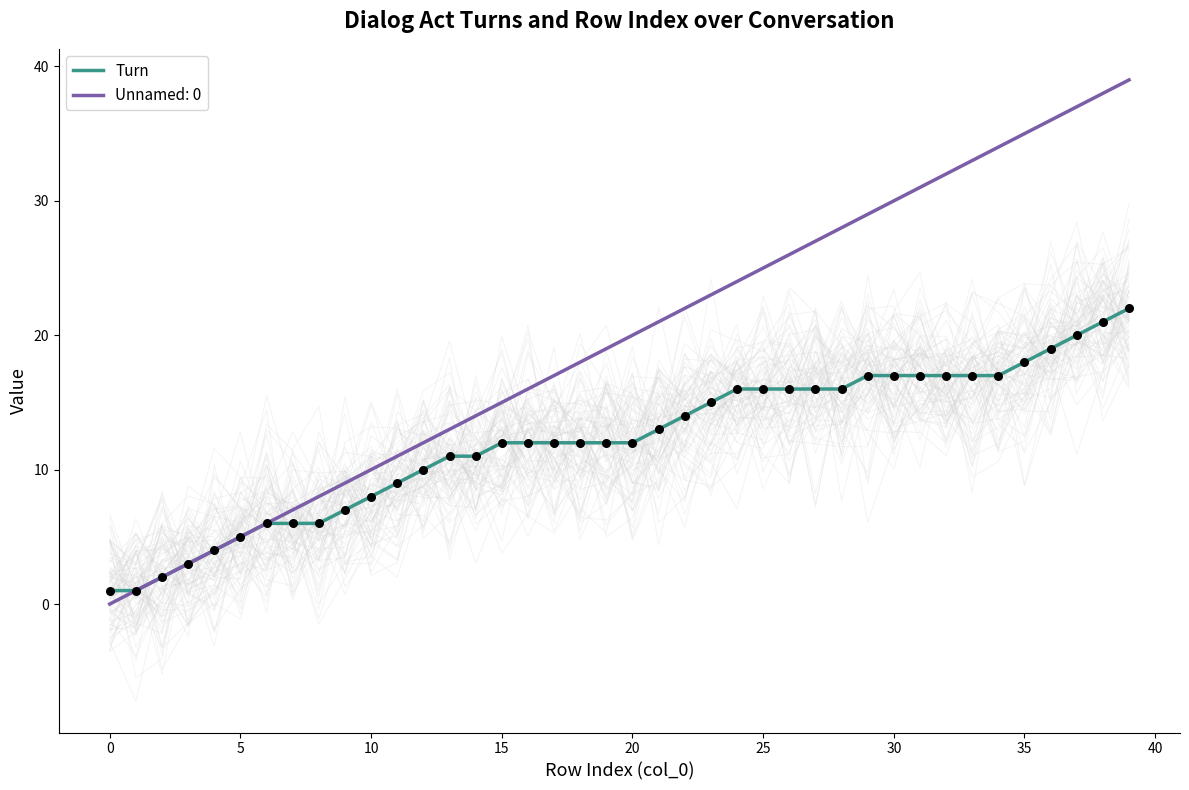

Approximately how many times larger is the value at 38 compared to 22?

1.5